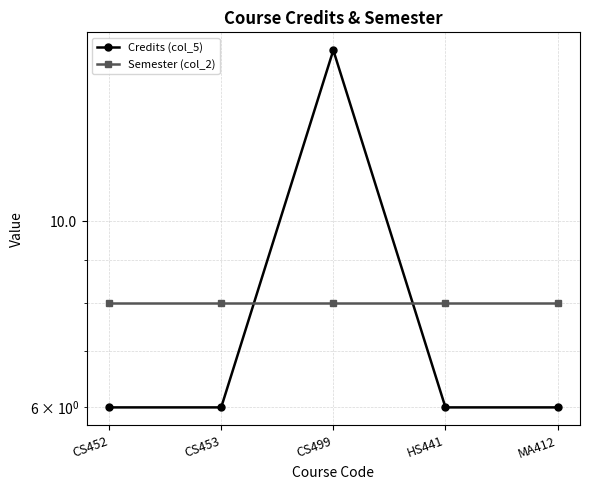

Reading left to right, what are all the values shown in this chart?

Credits (col_5): 6	6	16	6	6
Semester (col_2): 8	8	8	8	8